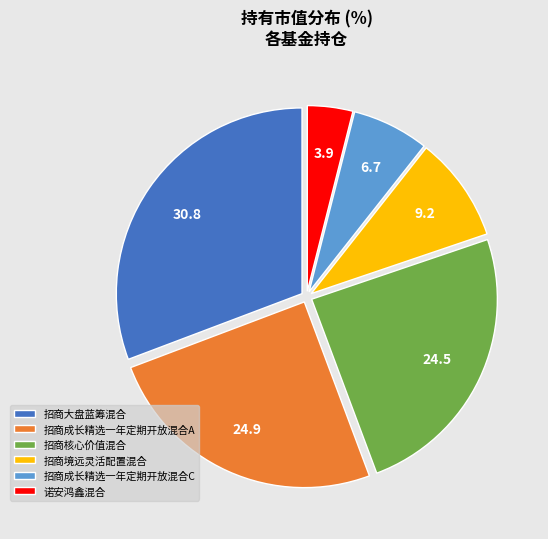

Which category has the smallest portion of the pie?

诺安鸿鑫混合